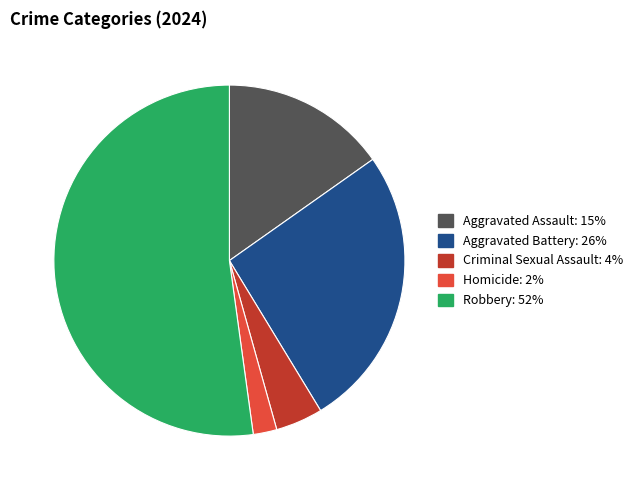

Which category has the biggest portion of the pie?

Robbery